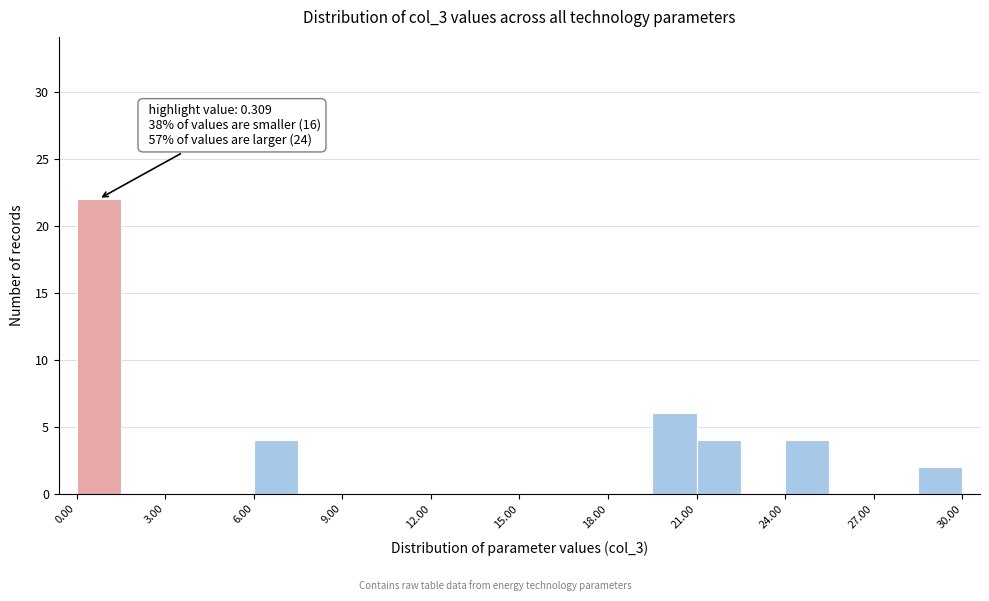

Read against the x-axis, roughly where is the centre of the tallest bar?

1.0